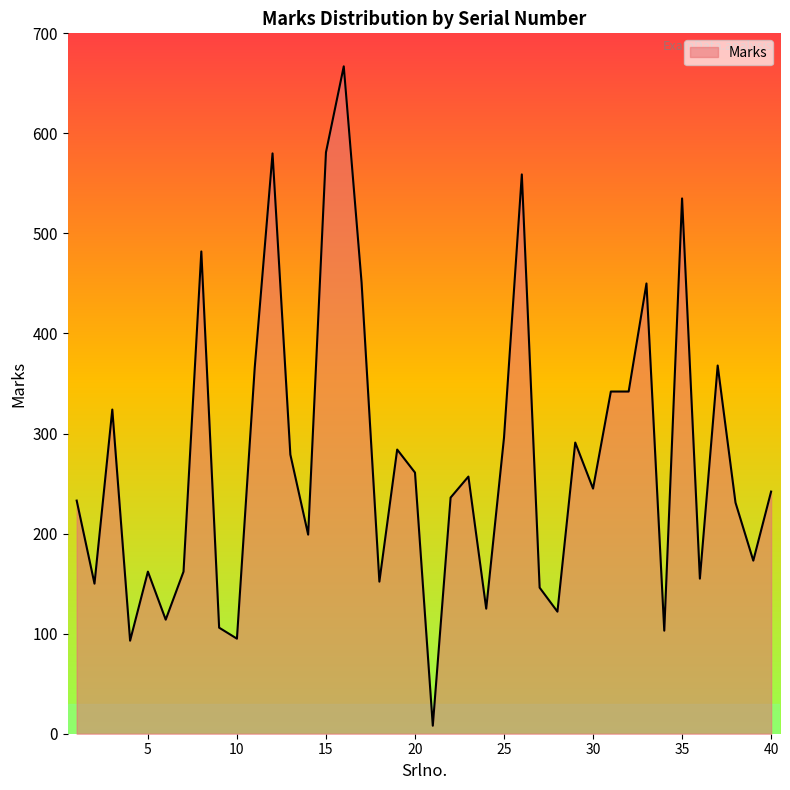

What is the difference between the maximum and minimum values?

659